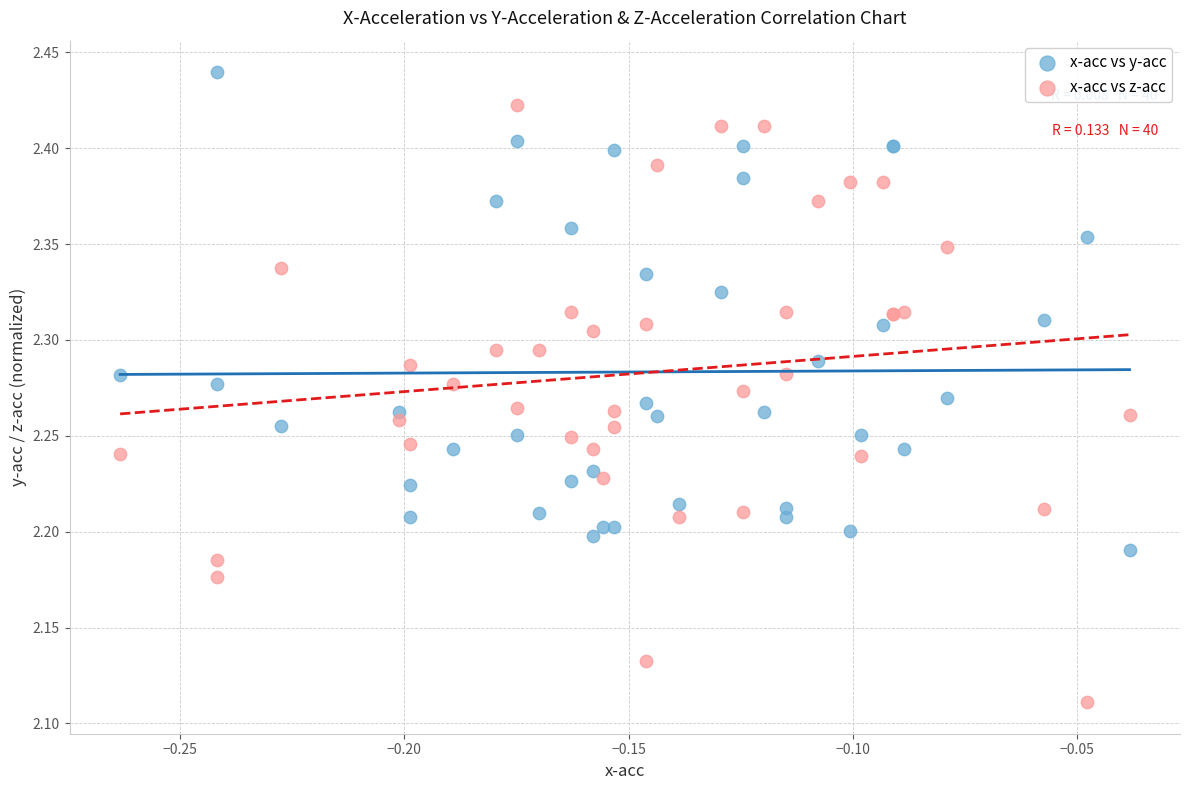

Which series contains the highest Y value?

x-acc vs y-acc